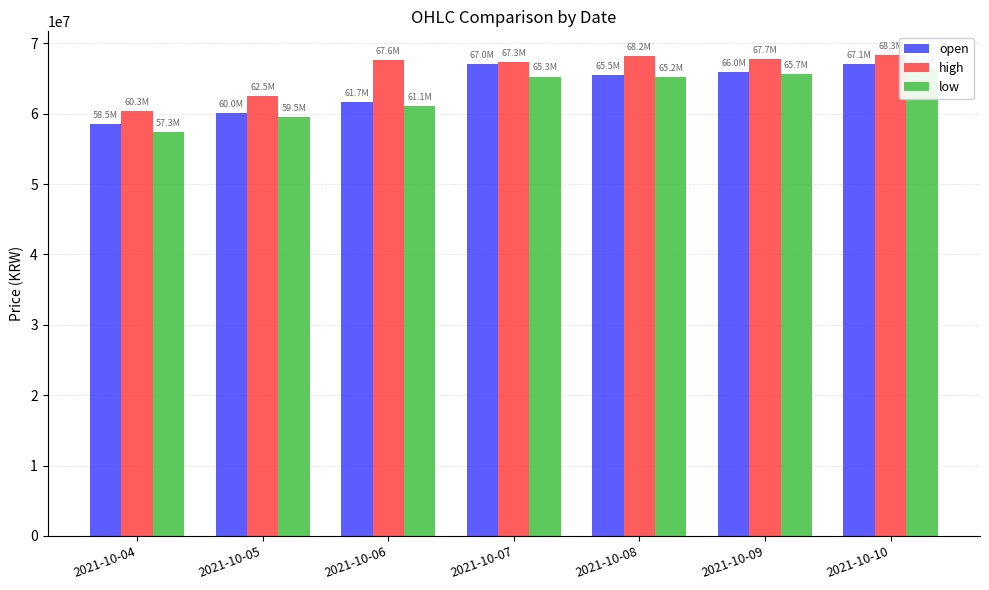

How many values in the high series are below 67636000?

3